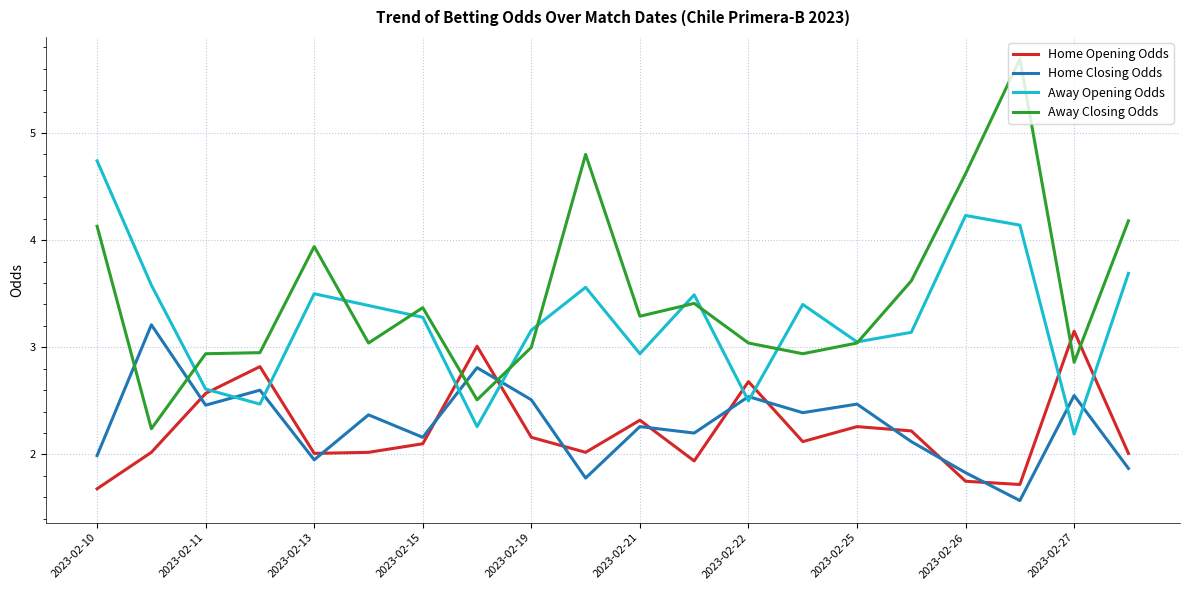

What is the minimum value for Home Closing Odds?

1.6